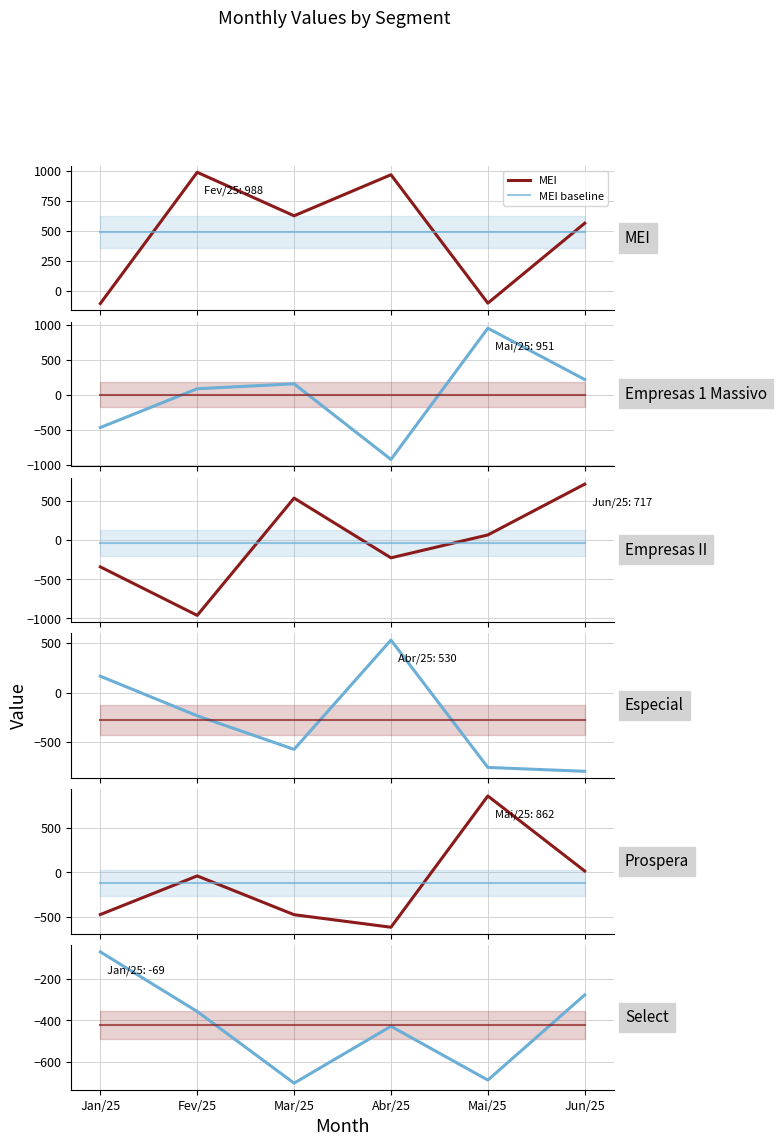

Which series ends up on top after the final intersection of Empresas II and MEI?

Empresas II